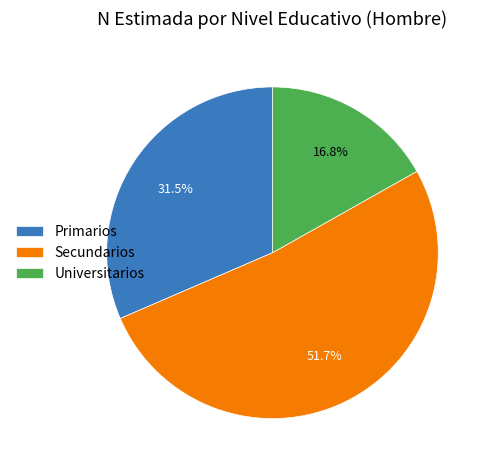

Which slice is the smallest?

Universitarios